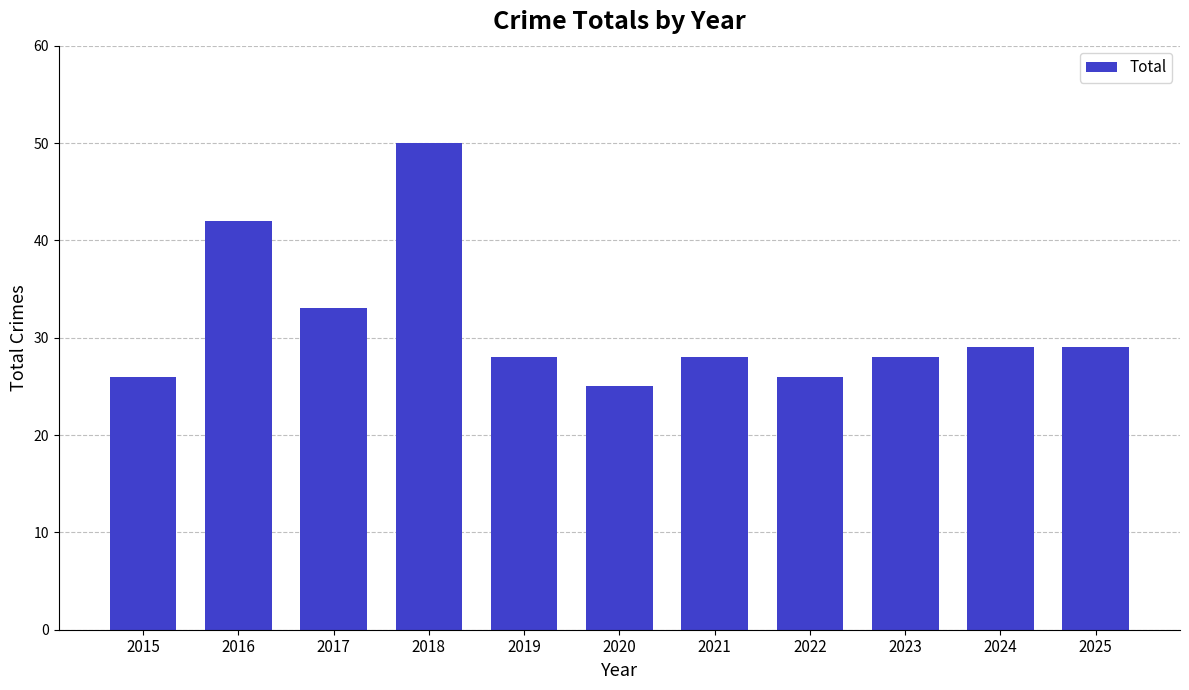

What is the maximum value shown in the chart?

50